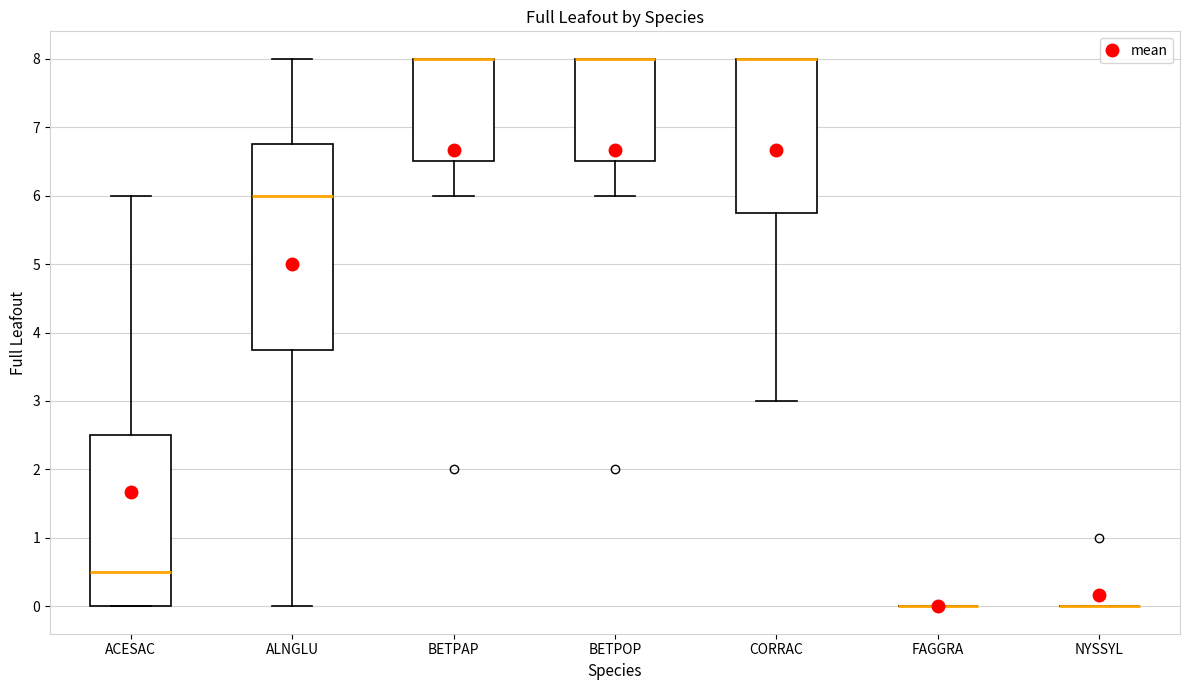

Where is the lower edge of the box for ALNGLU on the y-axis? The values are not printed on the chart, so give them approximately, as read against the axis.

3.8